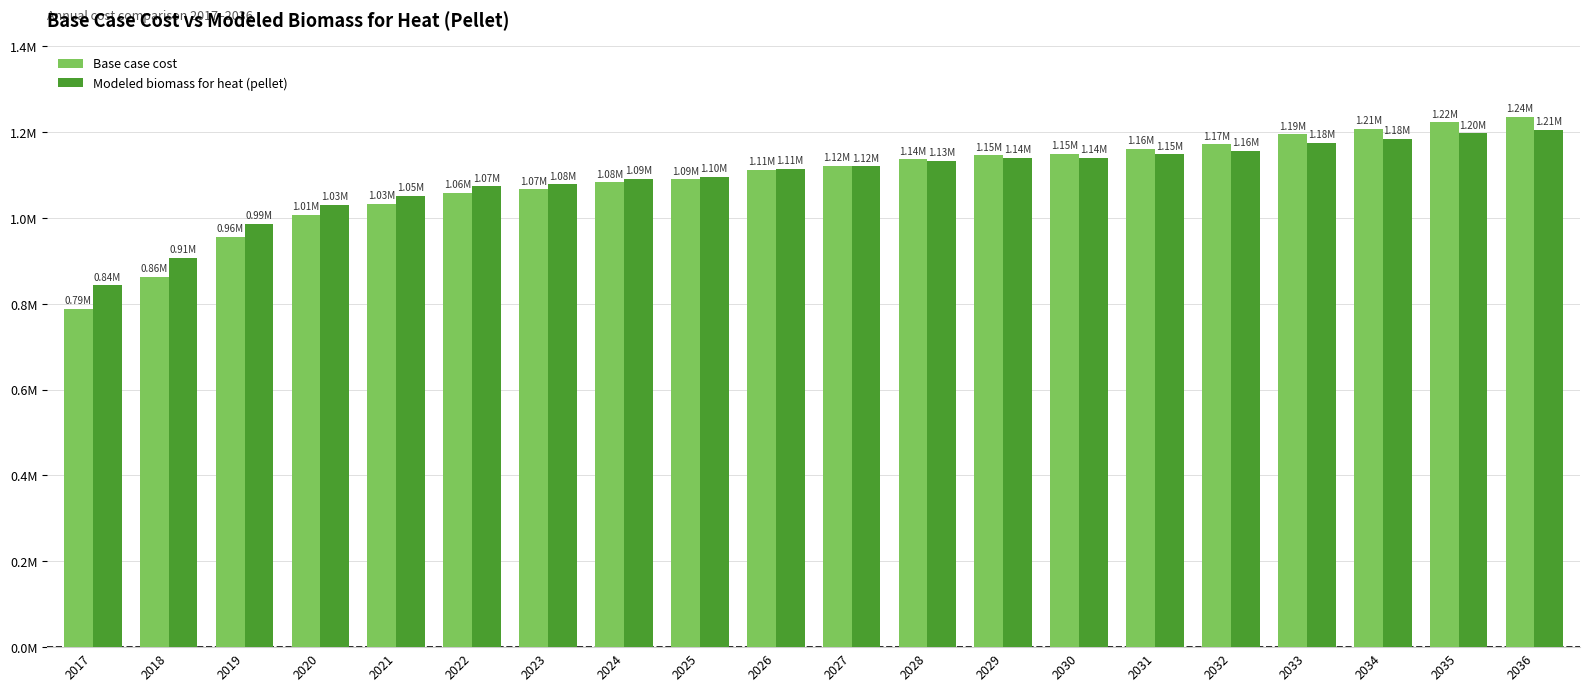

What is the difference between the second highest and minimum values in the Base case cost series?

434268.9